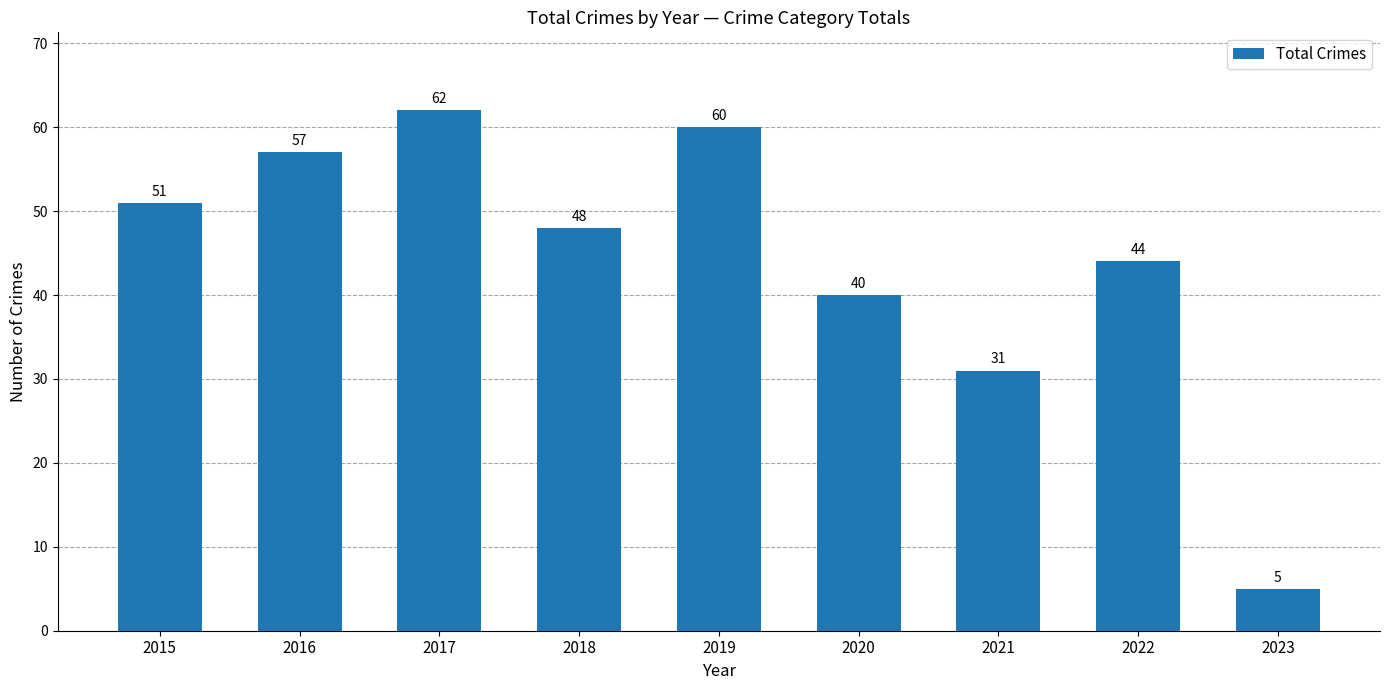

What is the value of the 2nd bar from the left?

57